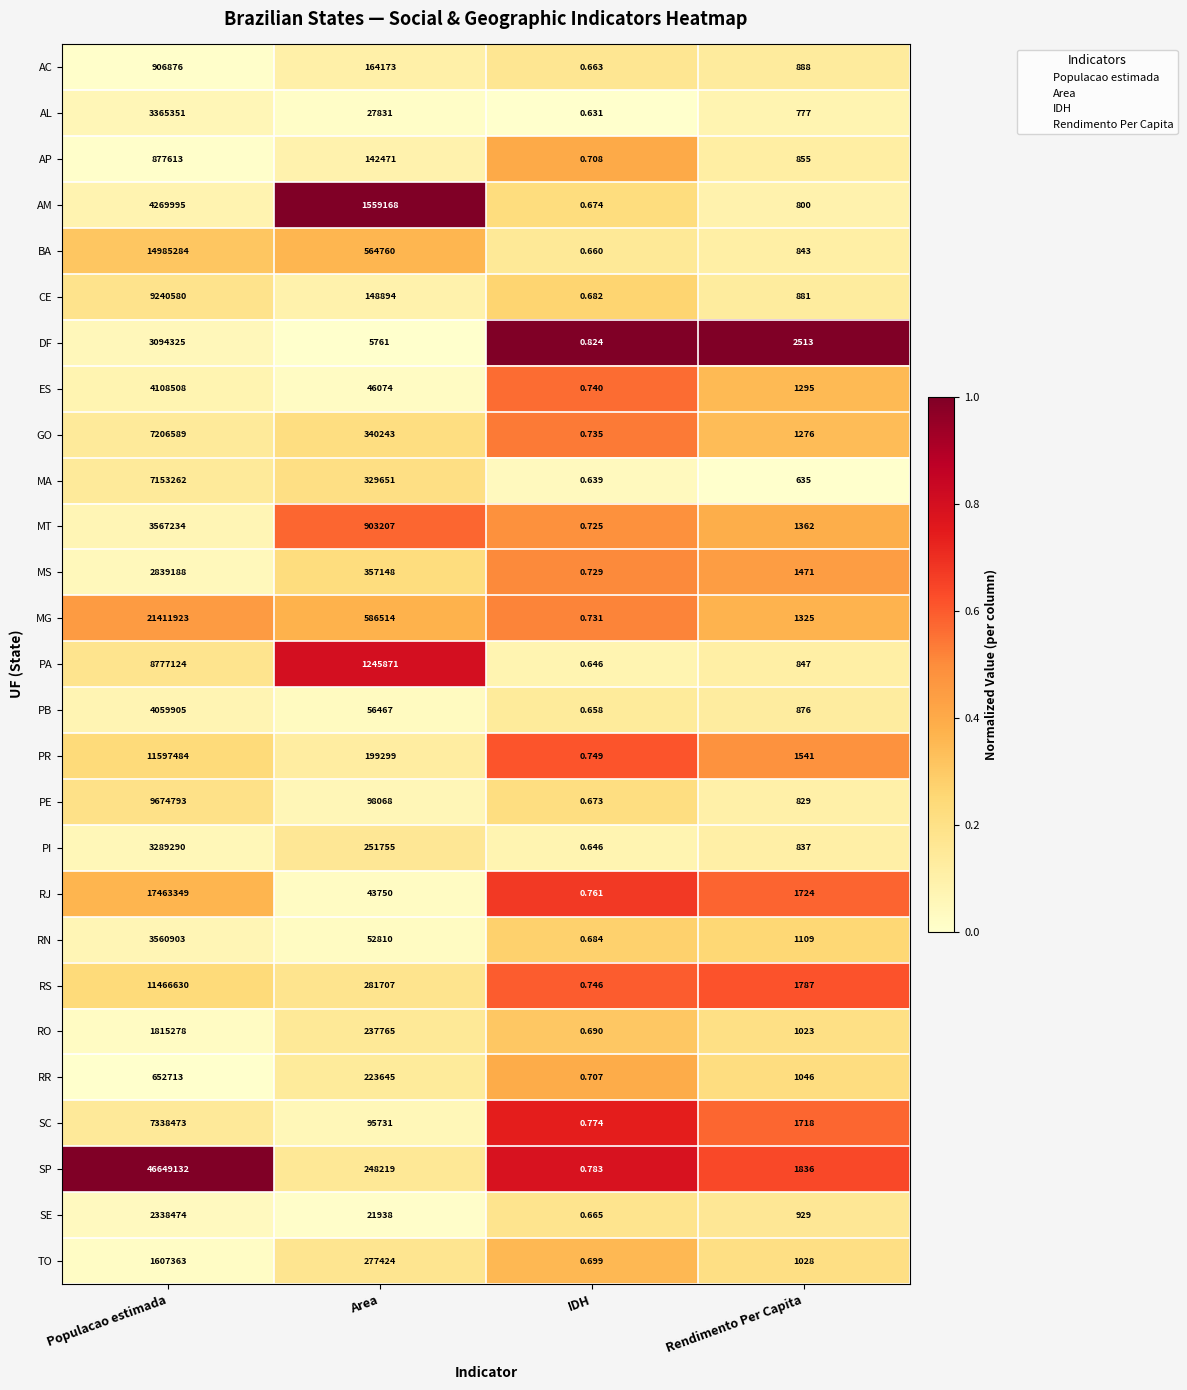

Between Area and Rendimento Per Capita, which series saw the biggest shift?

AM